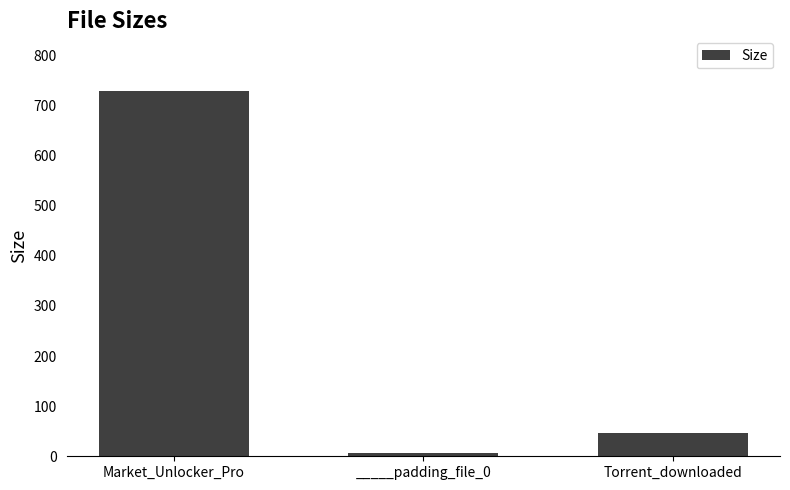

Which label corresponds to the largest value in the chart?

Market_Unlocker_Pro